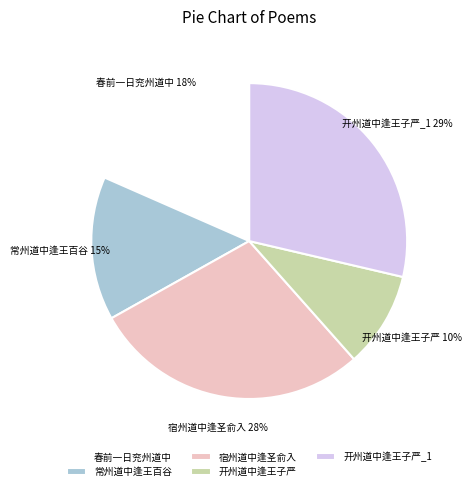

How many segments does this pie chart have?

5